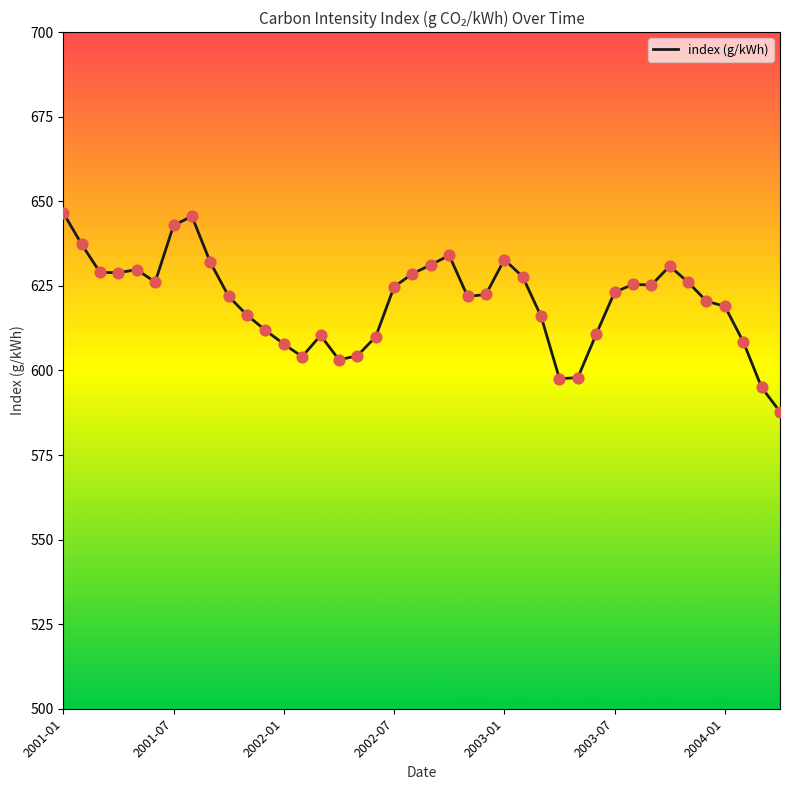

What is the minimum value shown in the chart?

587.8